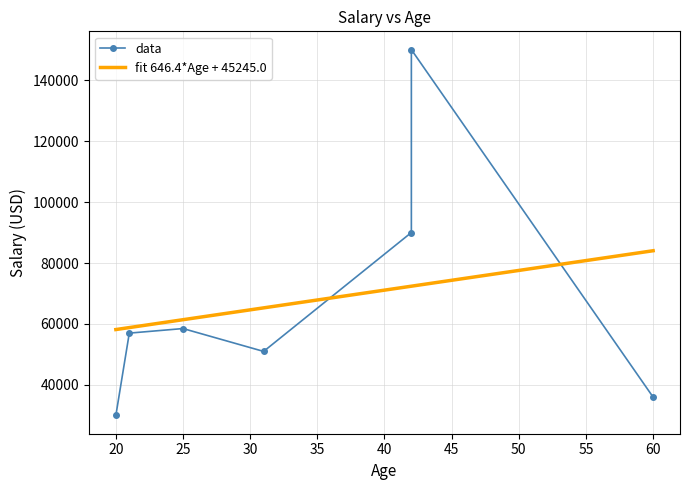

Is it true that the value at 31 is 51000?

True